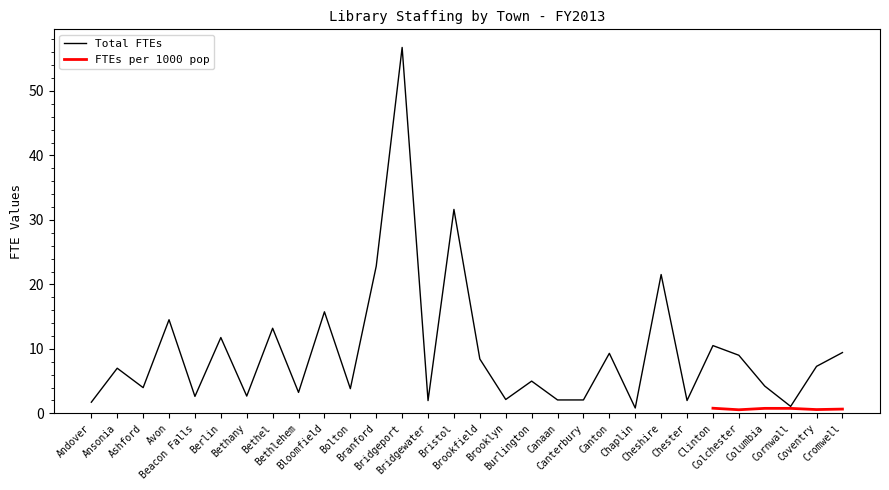

What is the label of the 9th point from the left?

Bethlehem